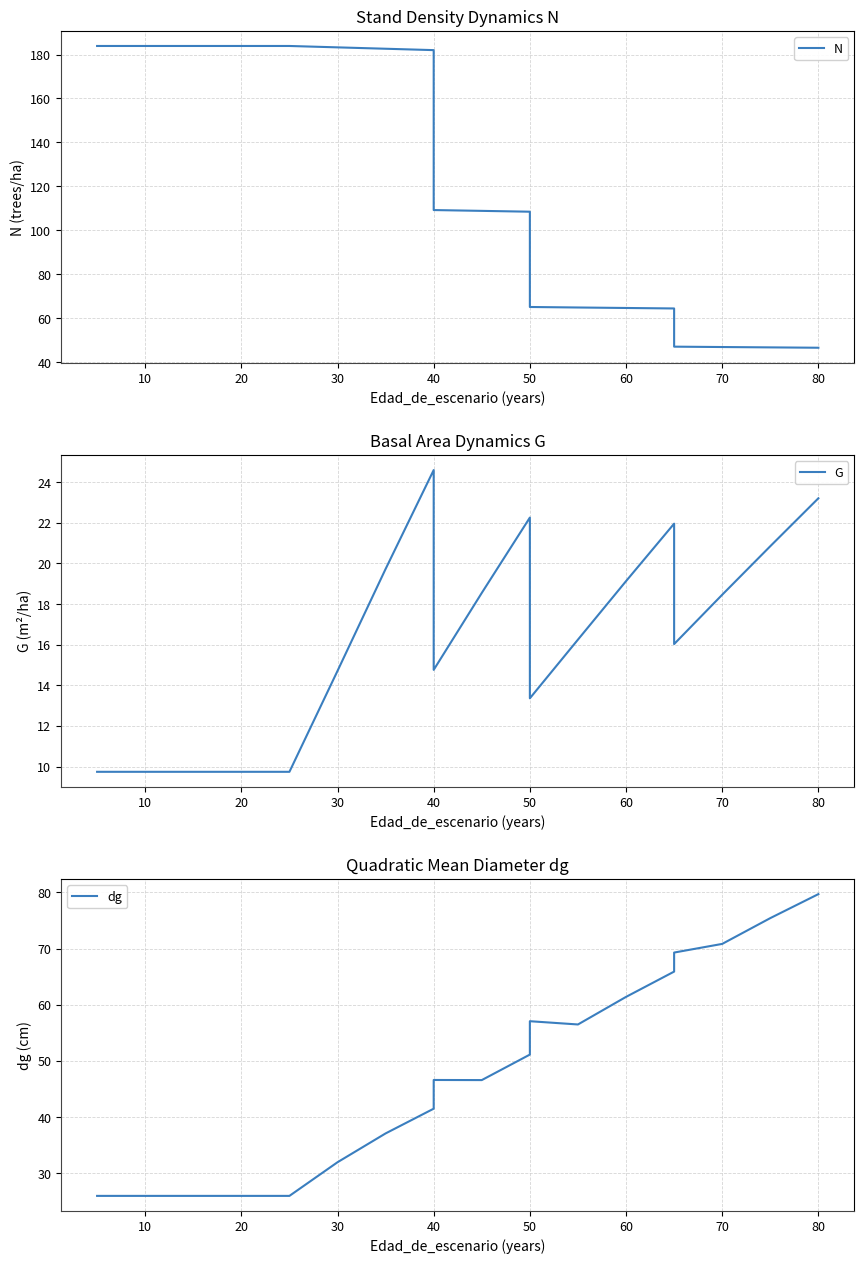

What is the lowest value of the G series?

9.7